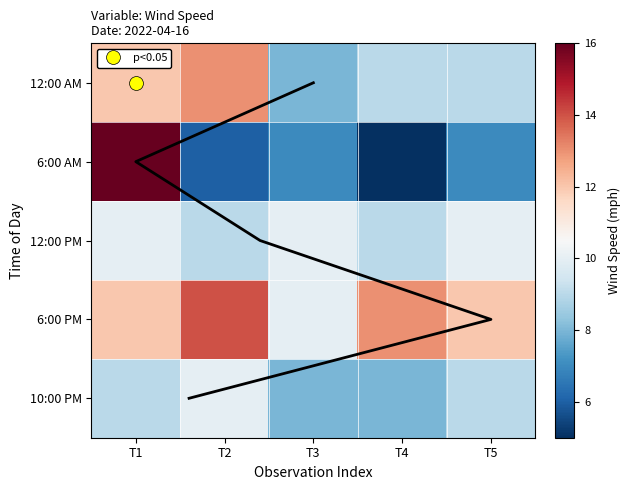

Rank the series by their maximum value, from lowest to highest.

12:00 PM, 10:00 PM, 12:00 AM, 6:00 PM, 6:00 AM